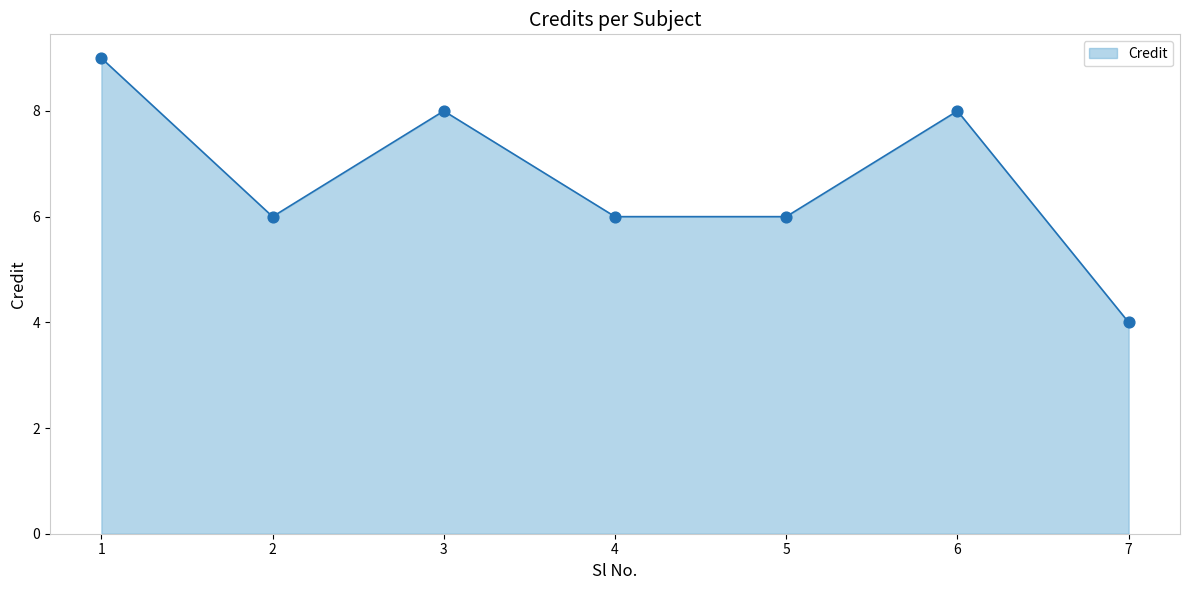

Approximately how many times larger is the value at 1 compared to 6?

1.1